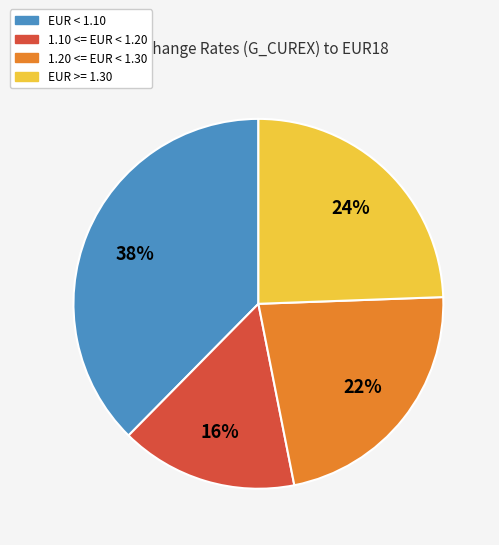

Count the number of slices in the pie.

4